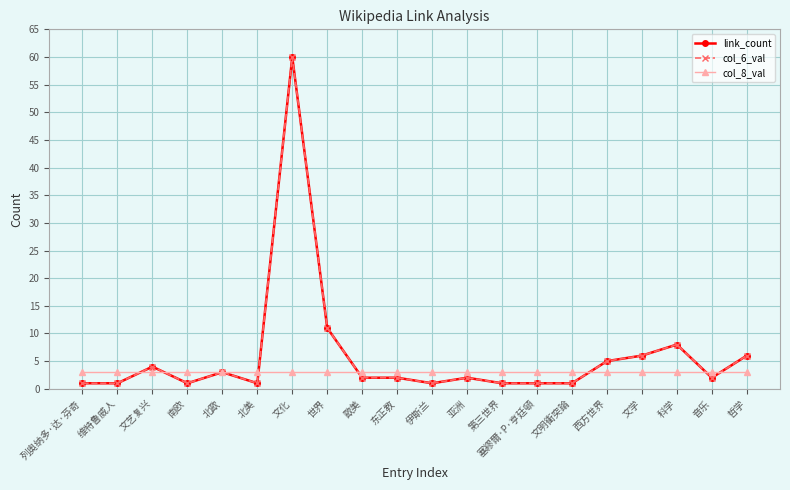

True or false: link_count has a value of 5 at 西方世界.

True